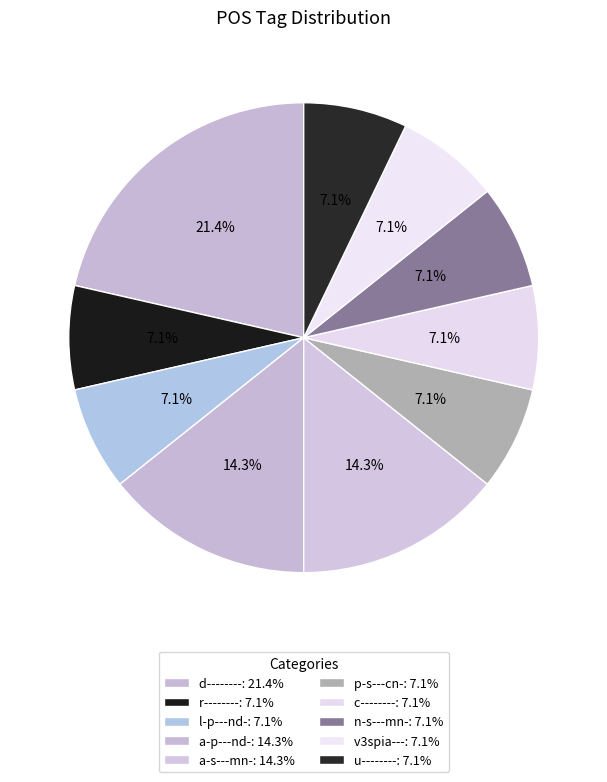

How many slices are in this pie chart?

10